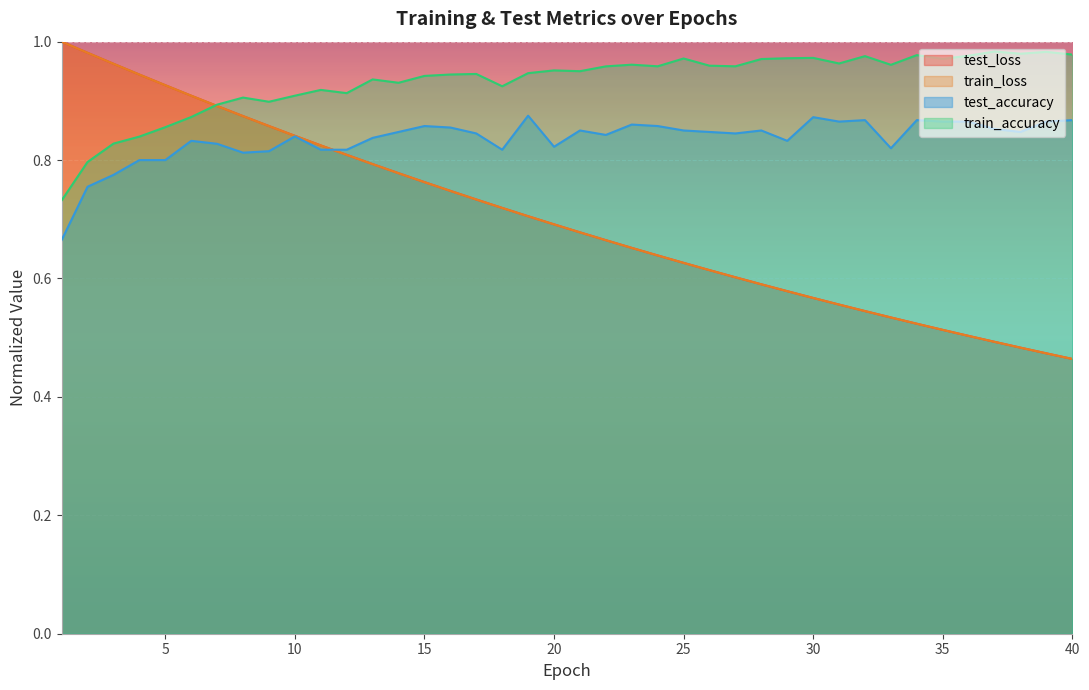

Rank the series by their maximum value, from lowest to highest.

test_accuracy, train_accuracy, train_loss, test_loss